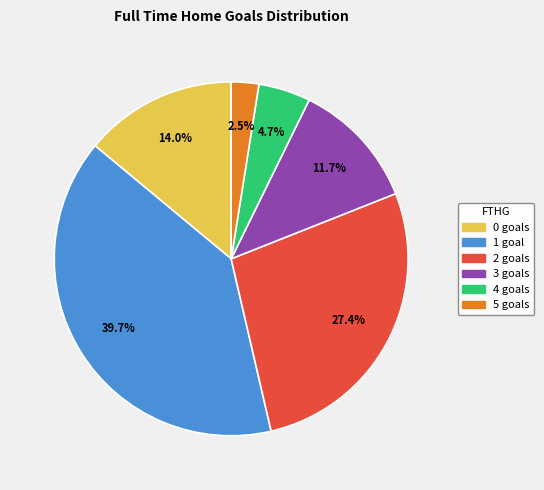

Rank the categories by value from highest to lowest.

1, 2, 0, 3, 4, 5